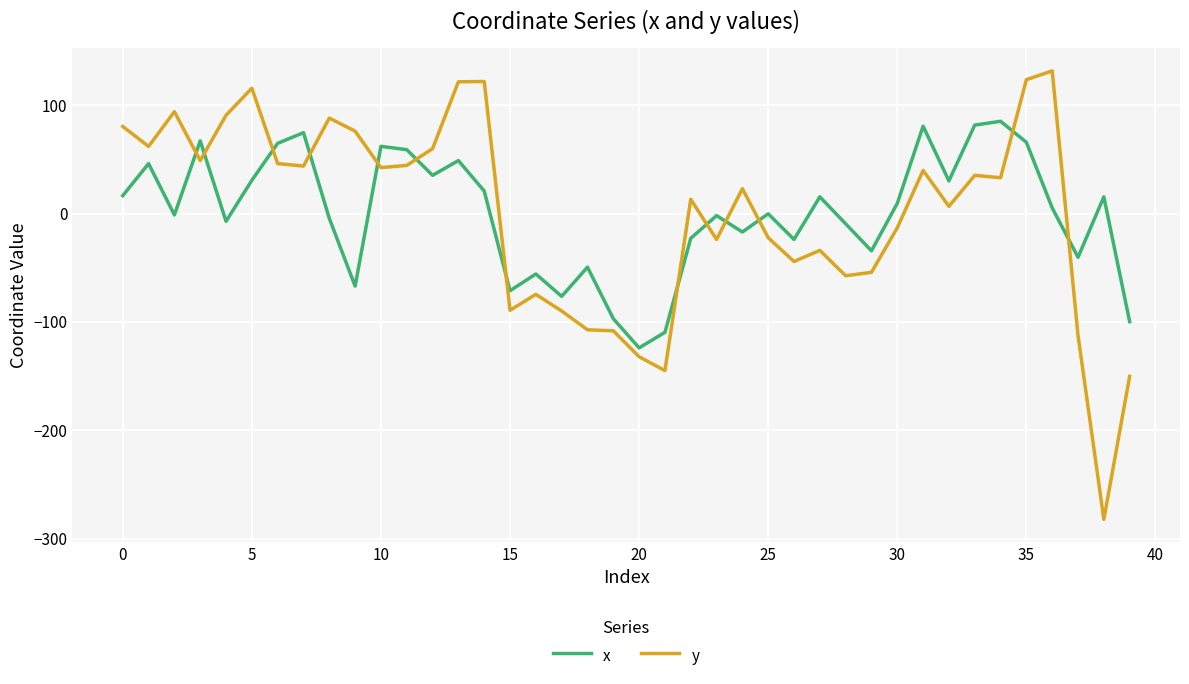

Rank the series by their maximum value, from highest to lowest.

y, x